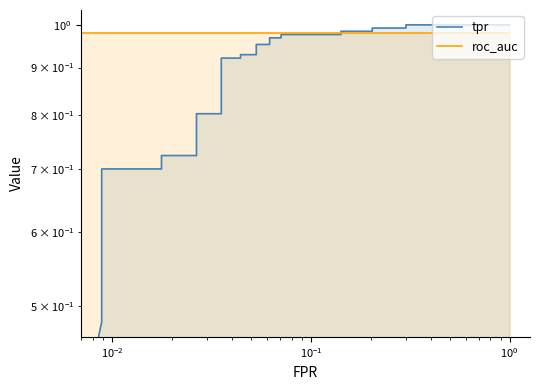

List the series in order of their peak value, highest first.

tpr, roc_auc